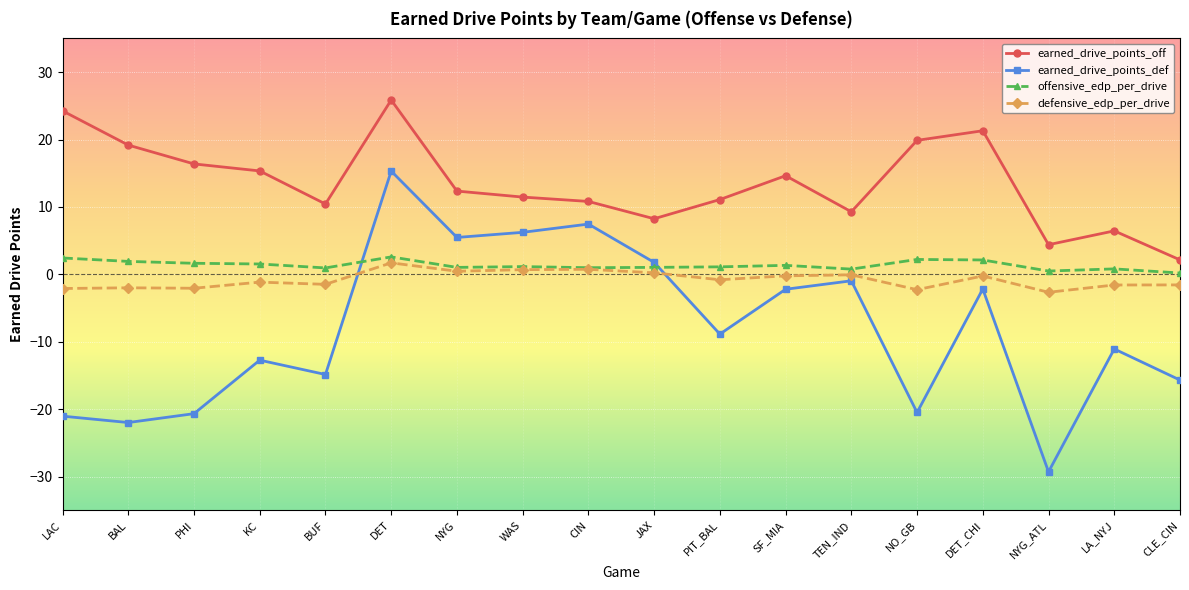

True or false: earned_drive_points_off and earned_drive_points_def intersect in this chart.

False